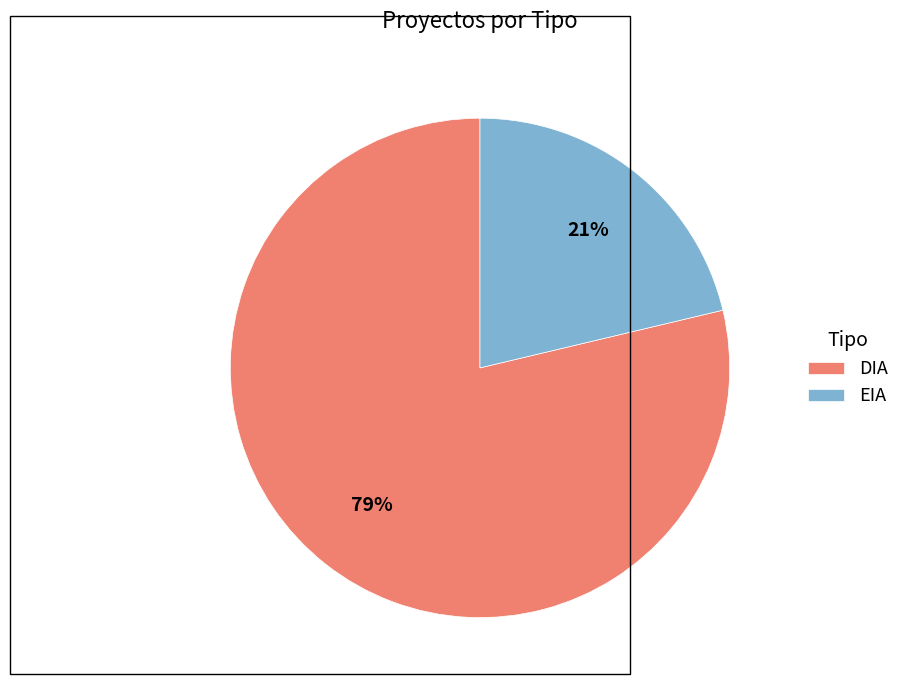

Count the number of slices in the pie.

2